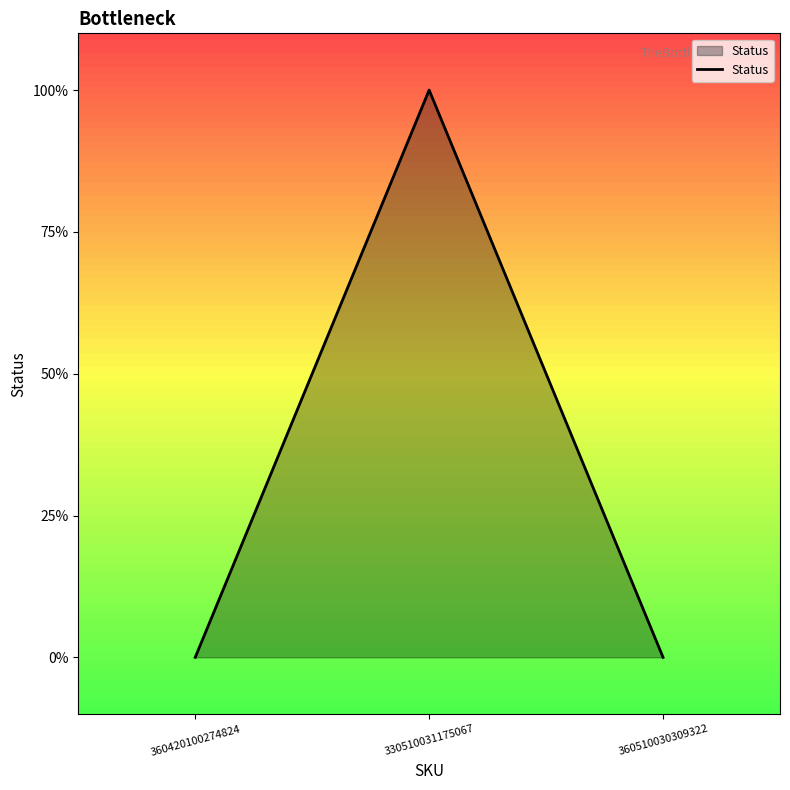

Is this an area chart (filled region under the line)?

Yes